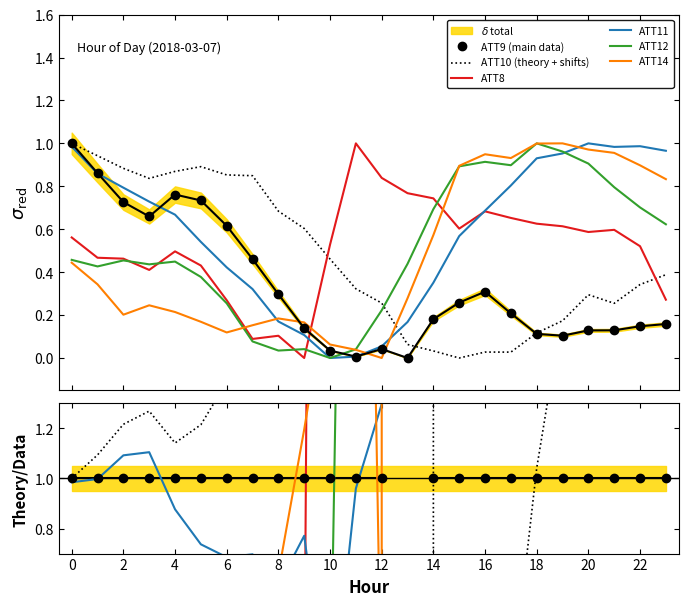

How many lines are shown in the chart?

6